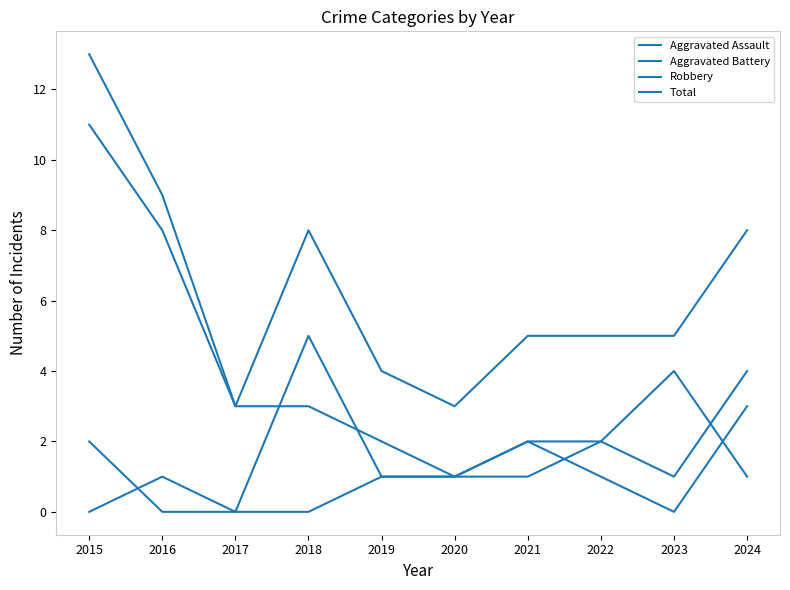

How many lines are shown in the chart?

4